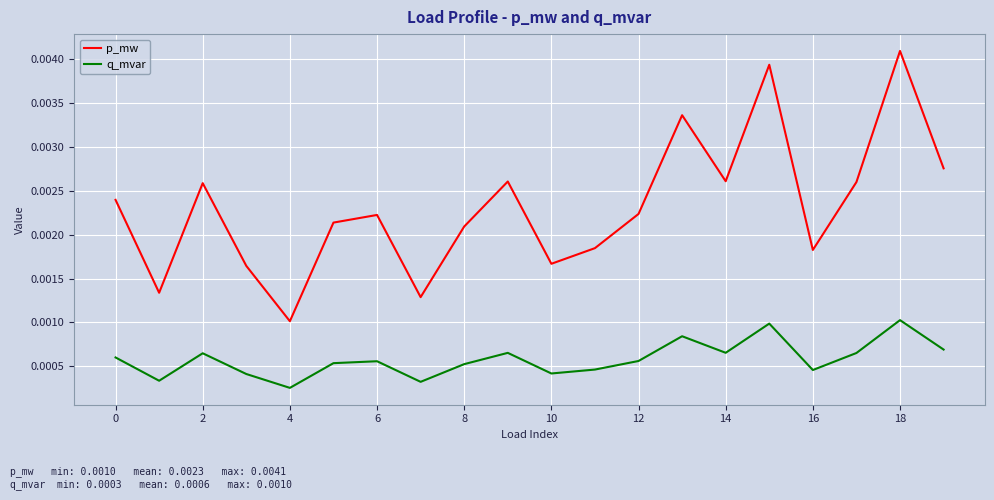

List the series in order of their overall mean, lowest first.

q_mvar, p_mw